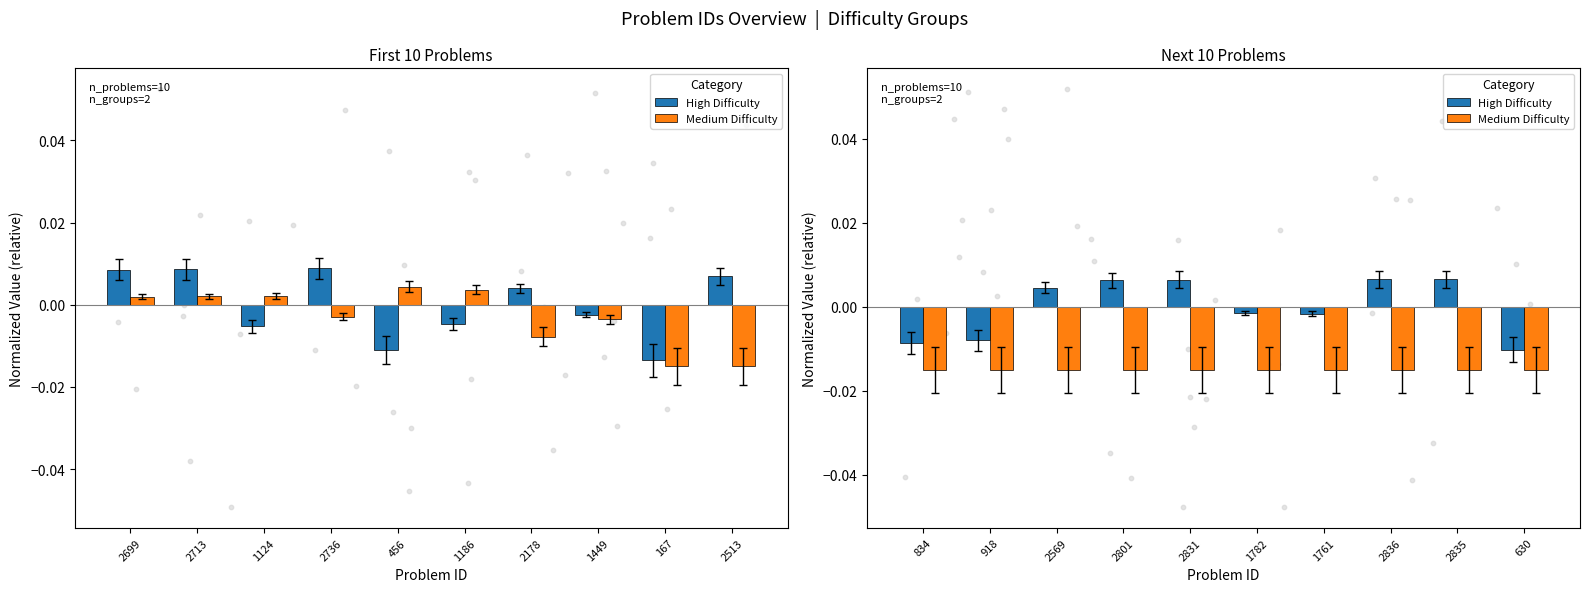

What are all the series names shown in the legend?

High Difficulty, Medium Difficulty